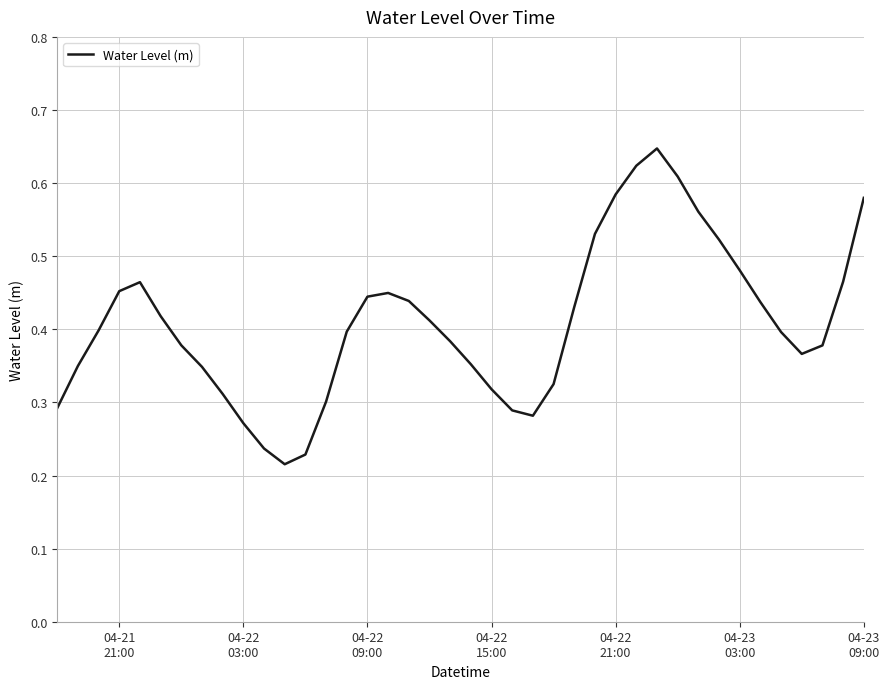

Is this an area chart (filled region under the line)?

No